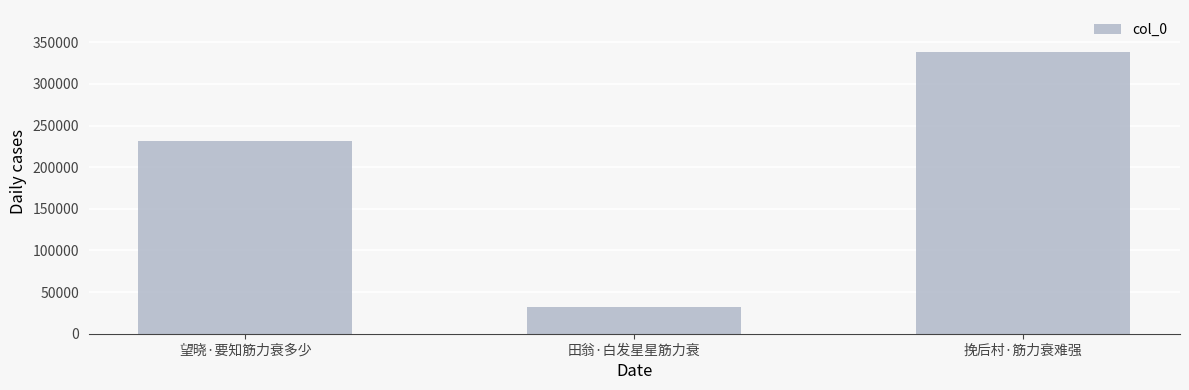

Is it true that the value at 挽后村·筋力衰难强 is 111177?

False